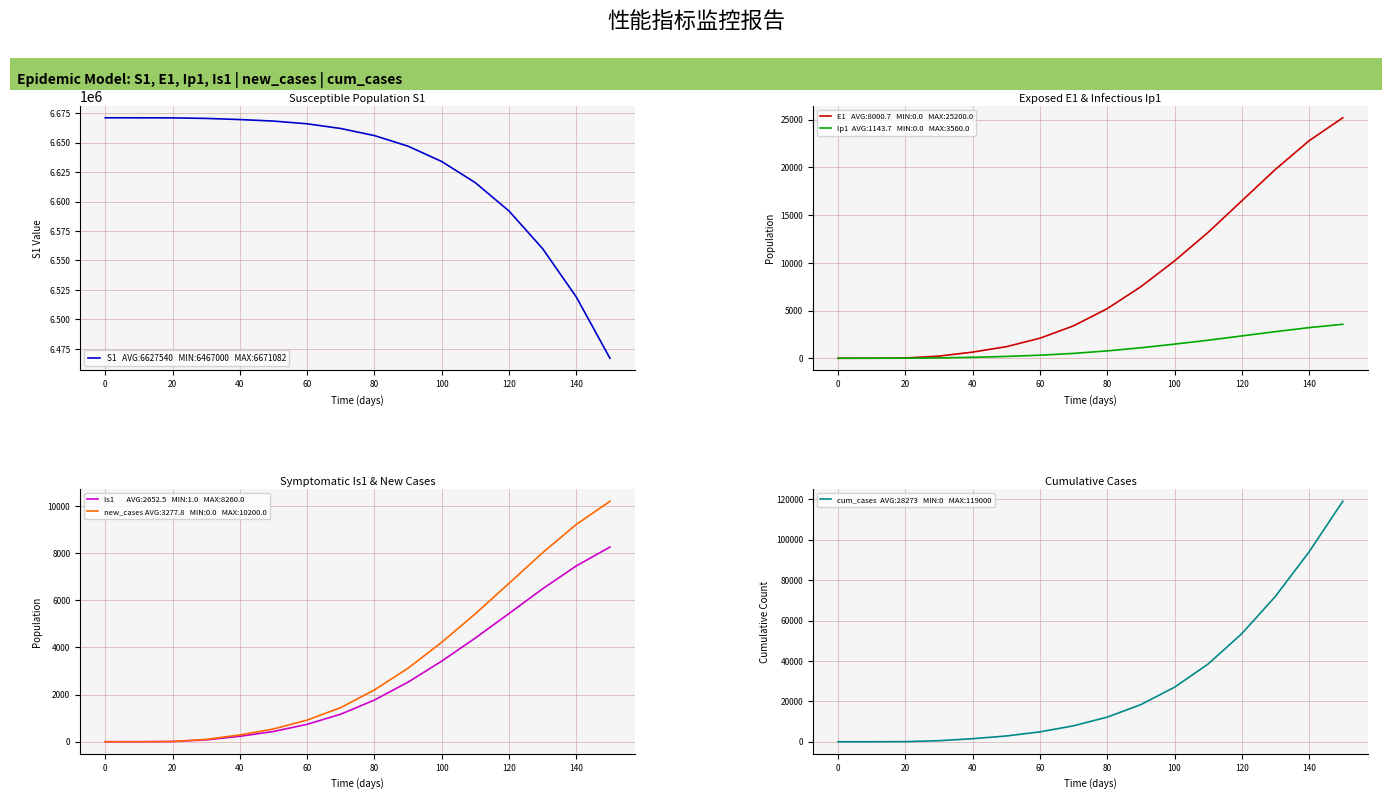

What is the average value of the Ip1 series?

1143.7